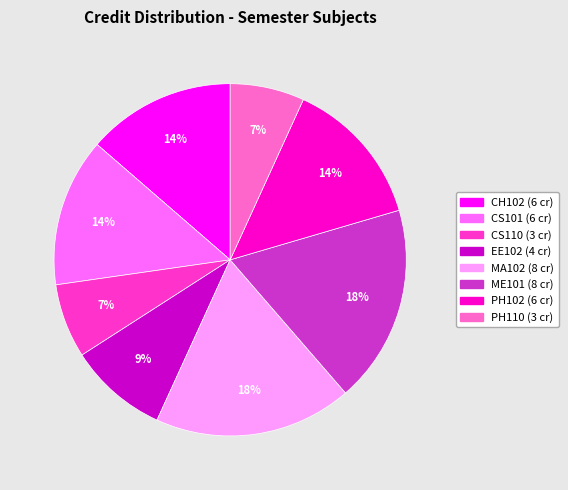

Is there any slice that represents more than half of the pie?

No